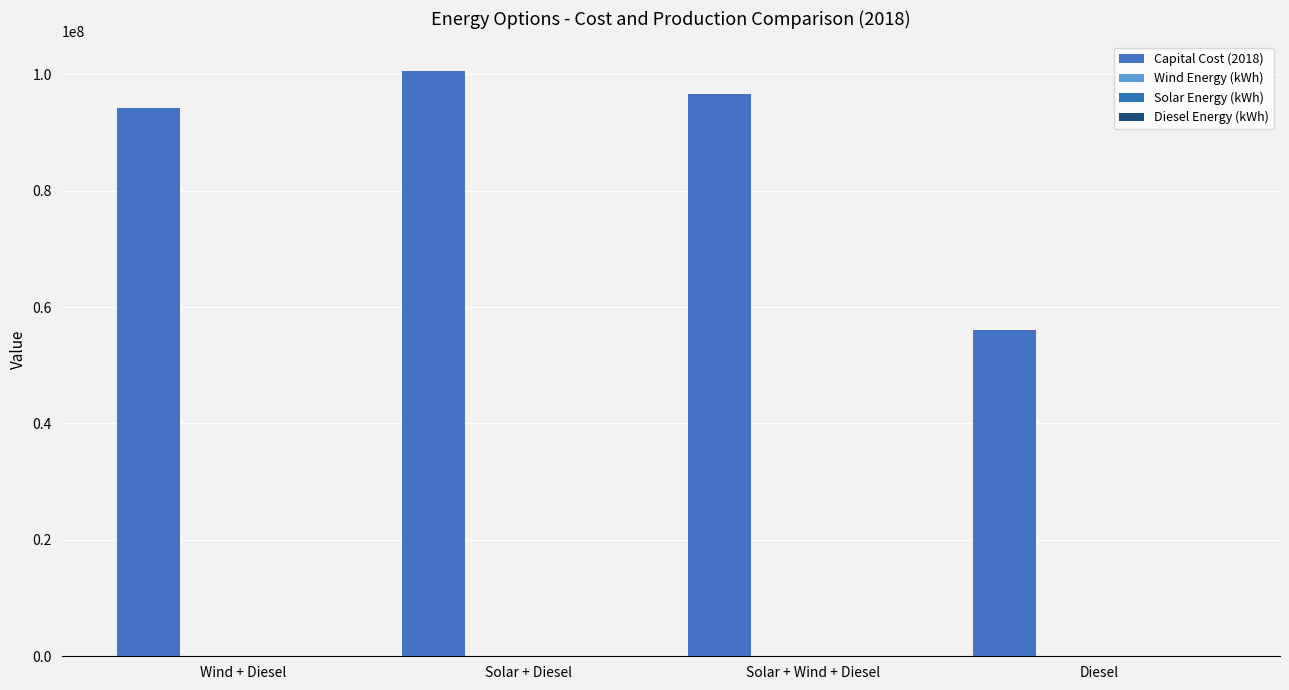

What is the difference between the second highest and second lowest values in the Diesel Energy (kWh) series?

23000